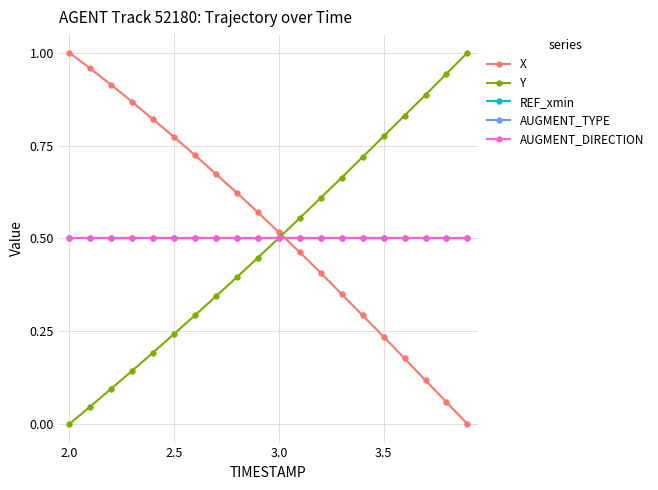

Does the chart have visible grid lines?

Yes